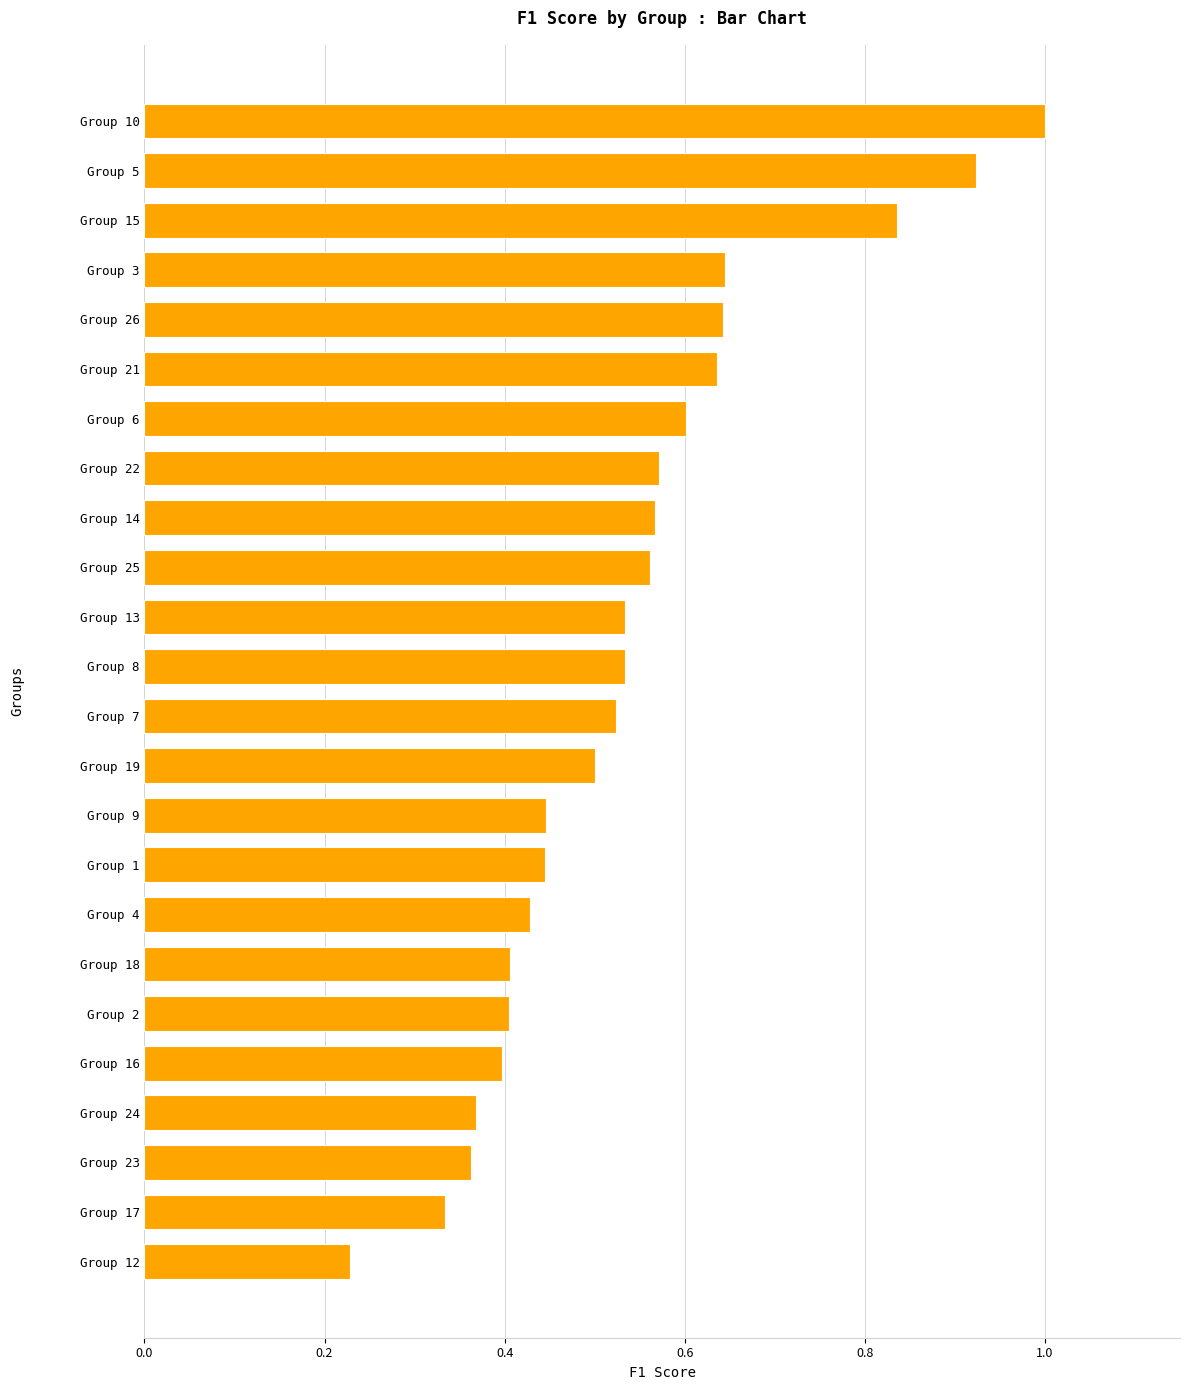

What is the sum of all values?

12.9